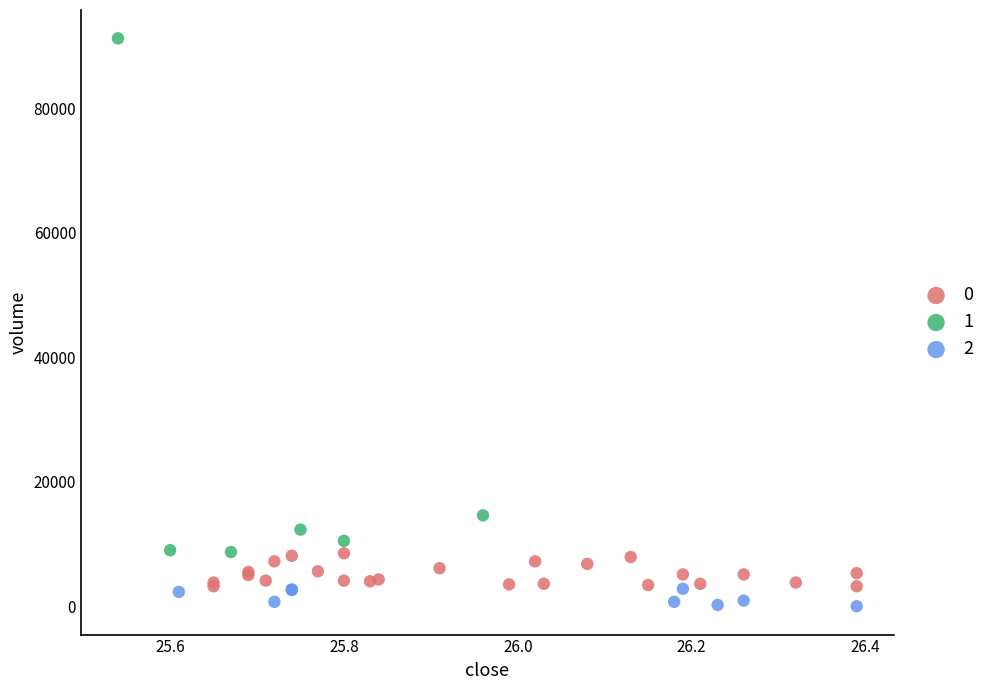

What are all the series names shown in the legend?

0, 1, 2